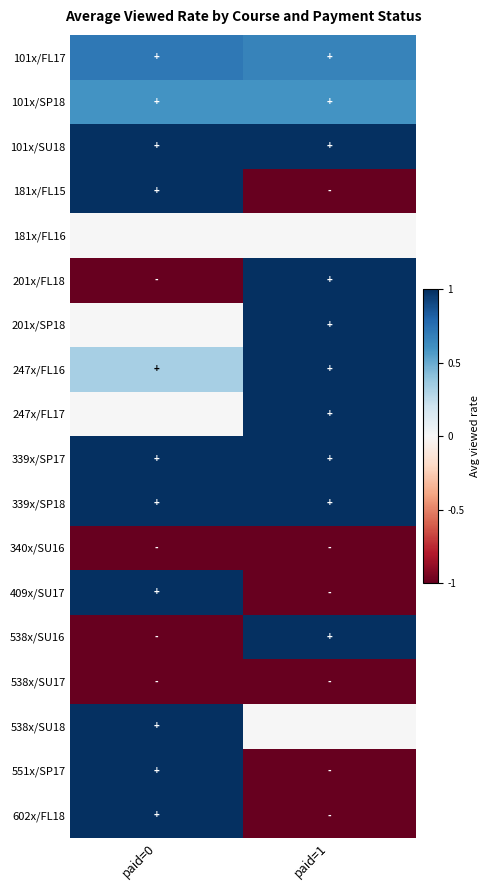

At which category does the chart reach its minimum across all series?

paid=1